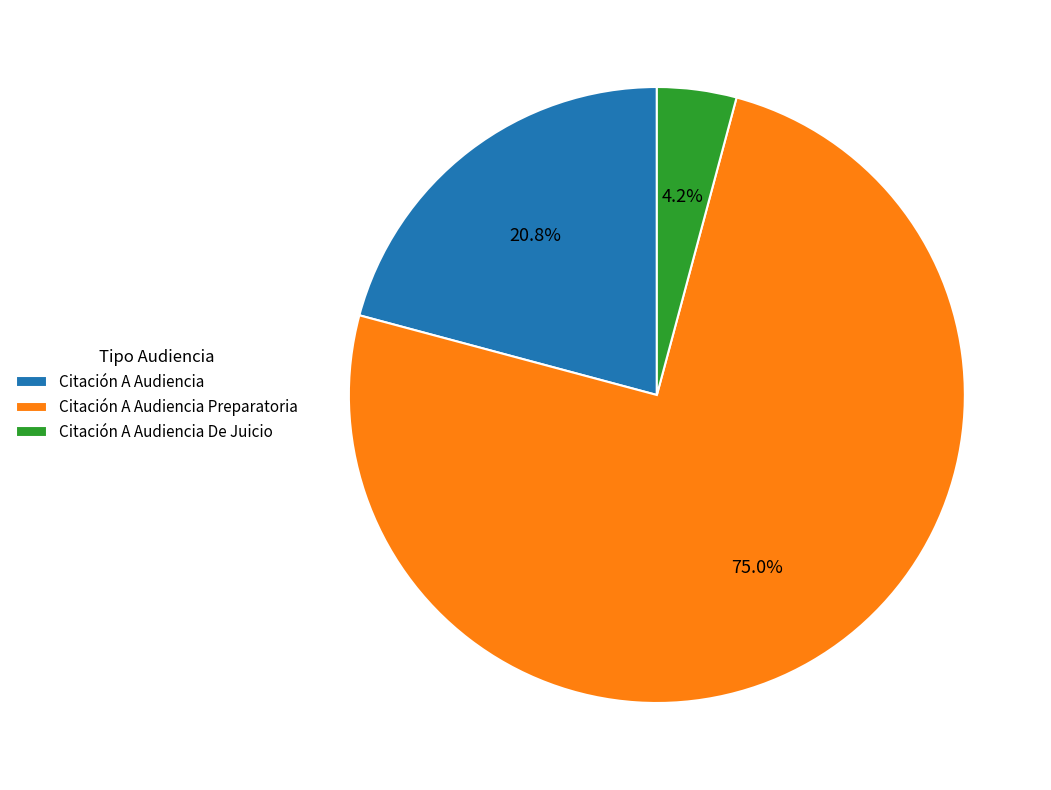

What is the smallest slice in the pie chart?

Citación A Audiencia De Juicio